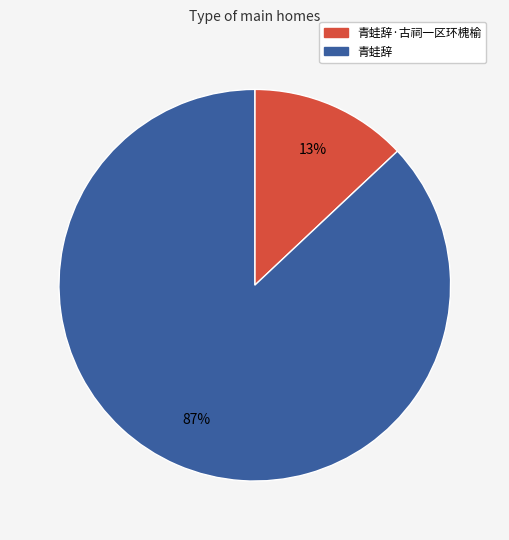

How many slices are in this pie chart?

2